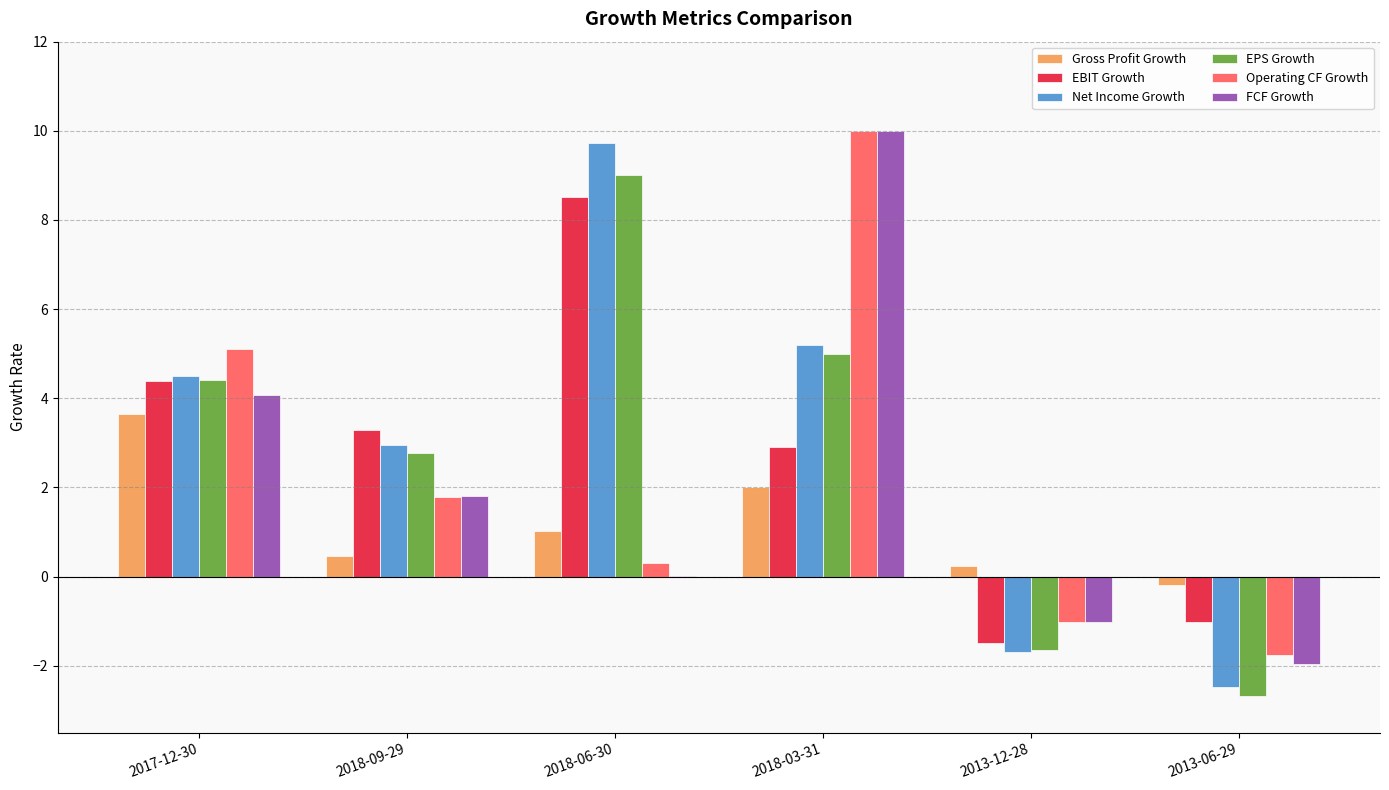

True or false: FCF Growth has a value of 0.0 at 2018-06-30.

True